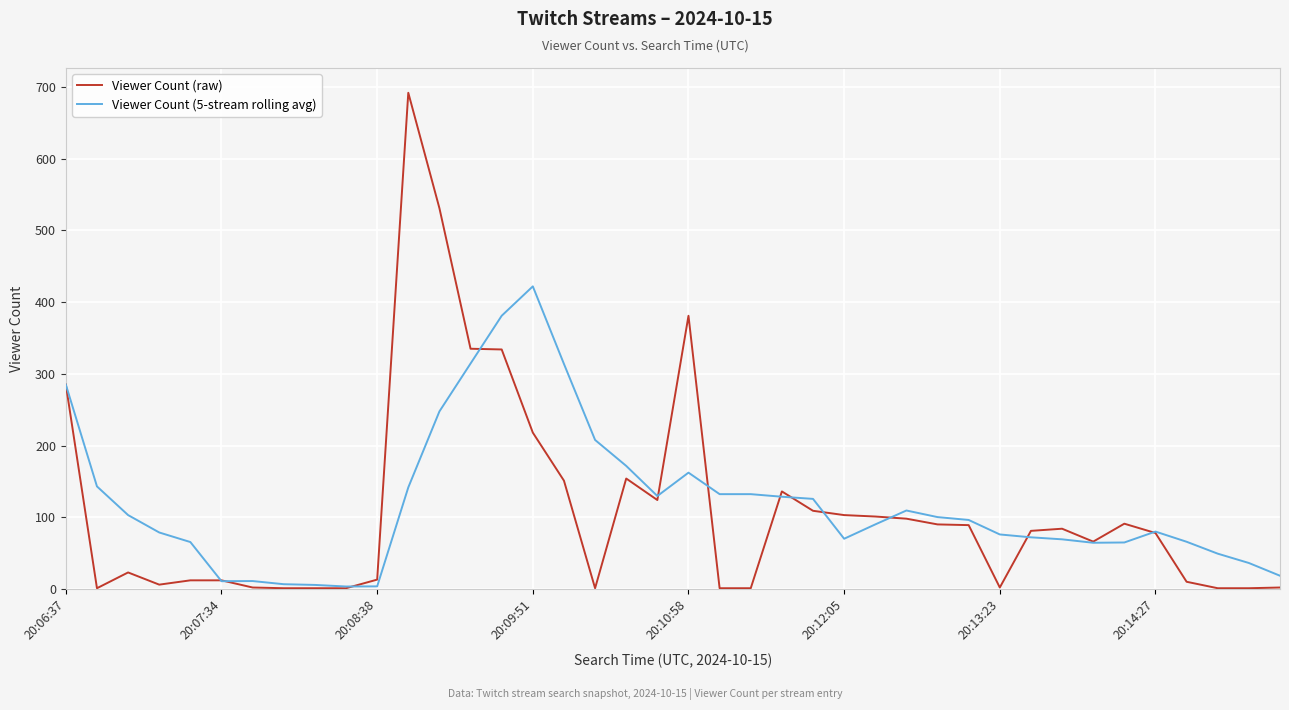

Rank the series by their maximum value, from lowest to highest.

Viewer Count (5-stream rolling avg), Viewer Count (raw)